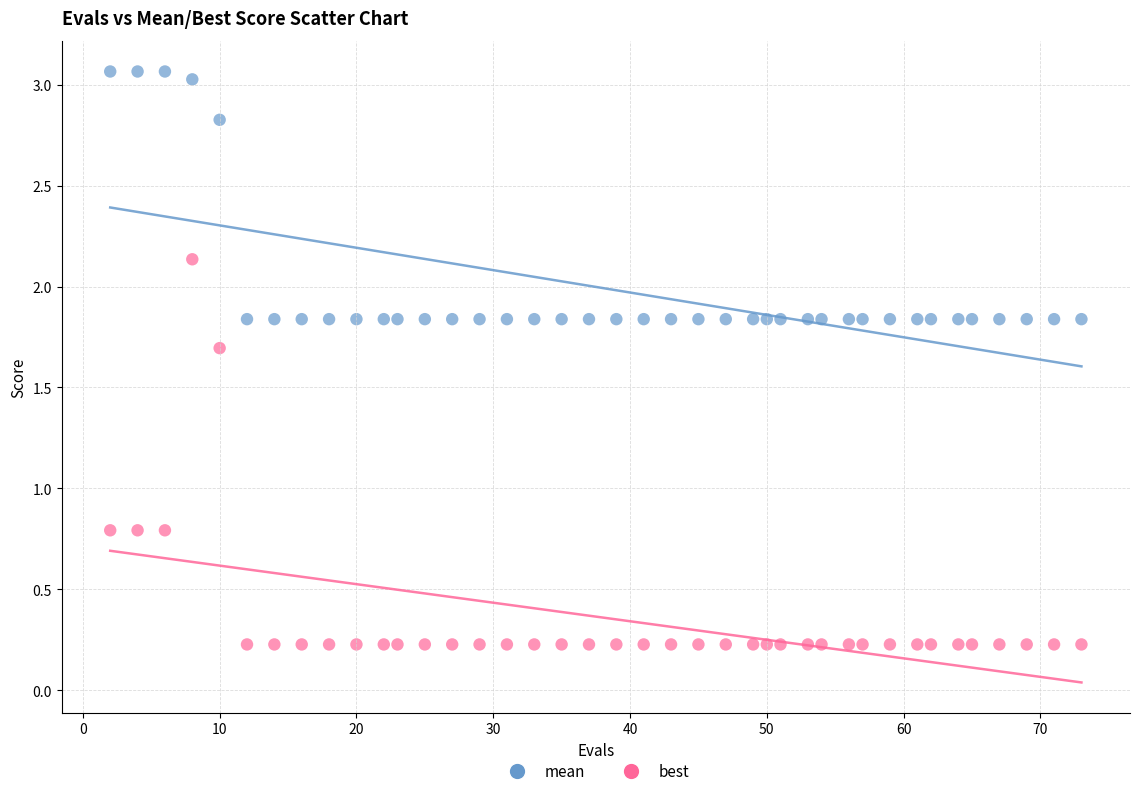

Which series has the largest Y range (max minus min)?

best